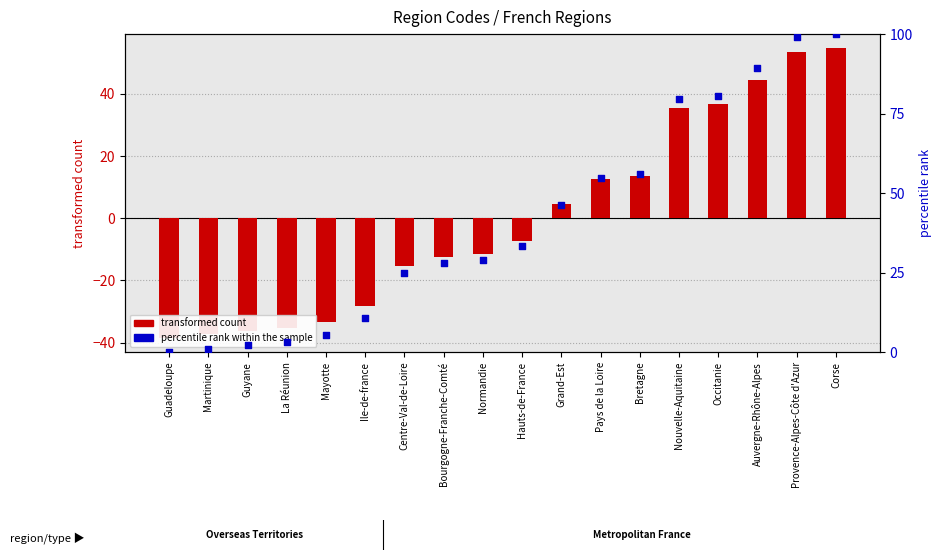

What is the total value across all series at La Réunion?

-32.2